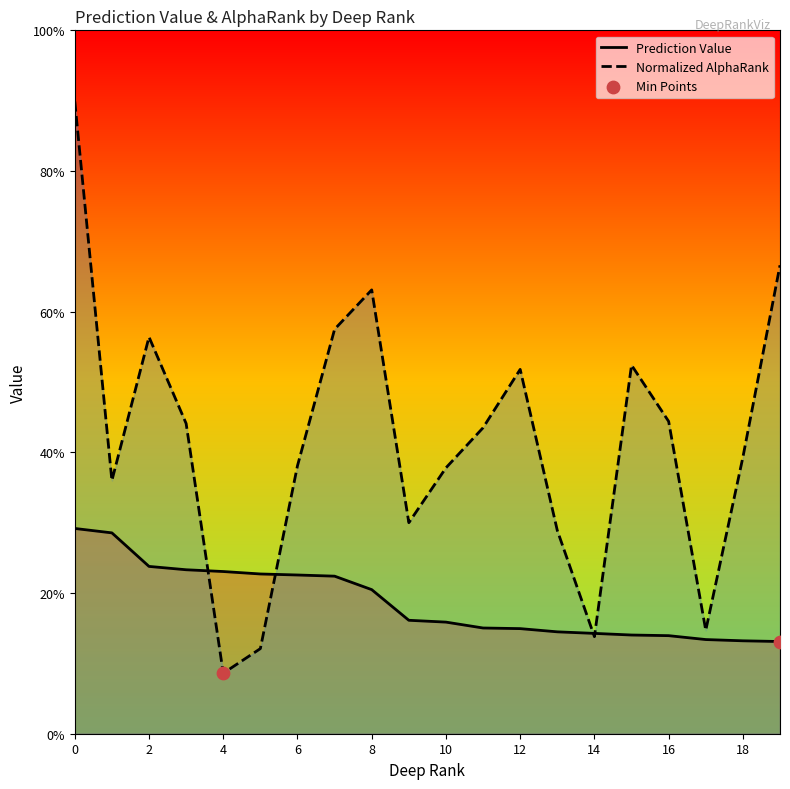

Which series has the widest spread of Y values?

Normalized AlphaRank